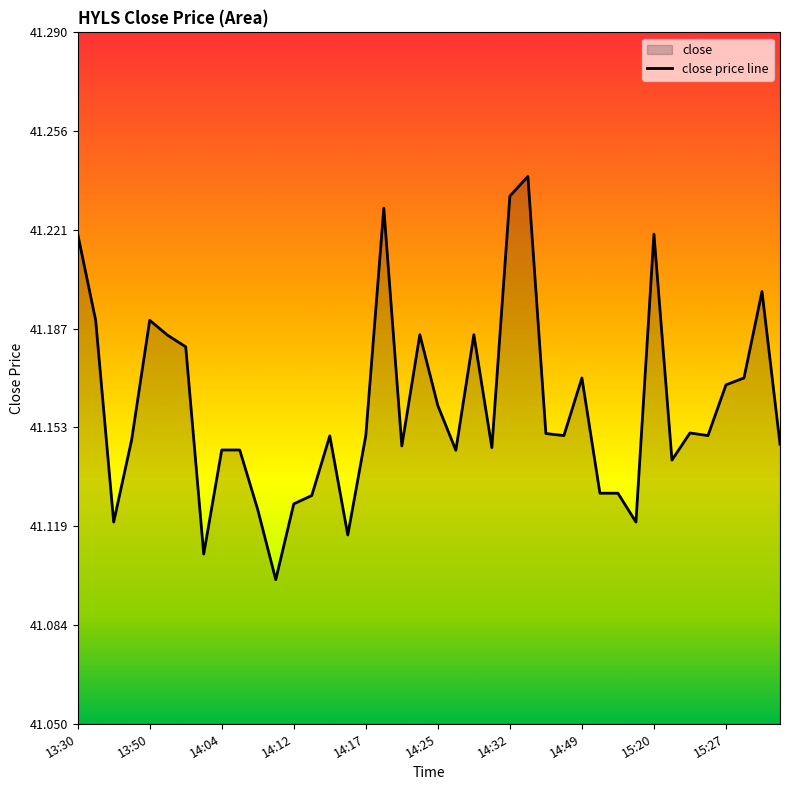

What is the ratio of the value at 14 to the value at 33?

1.0